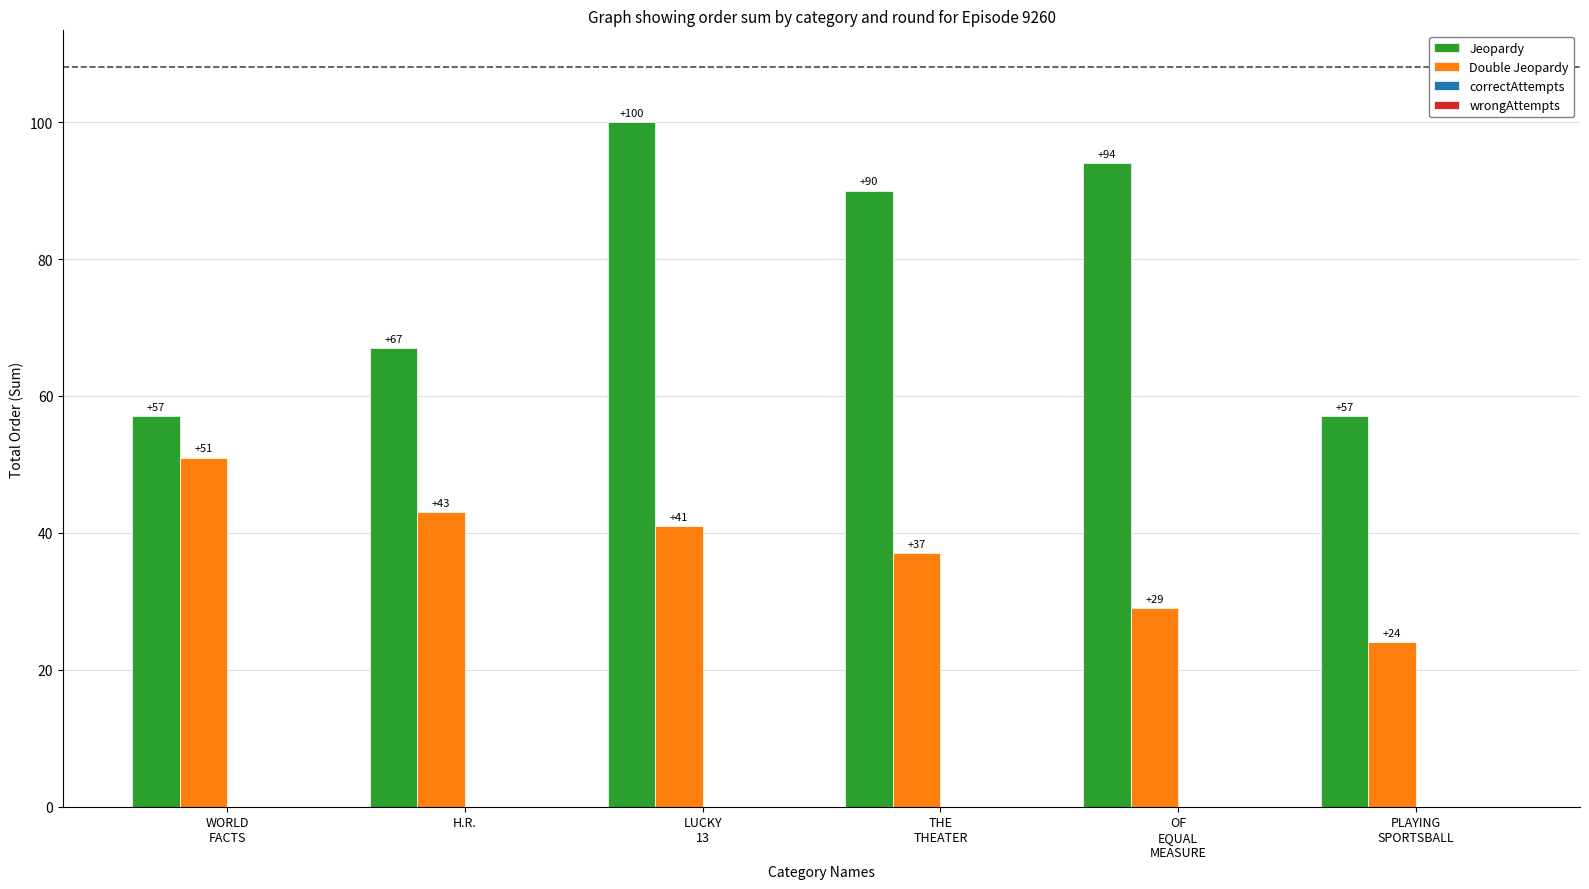

At which label does Double Jeopardy reach its minimum?

PLAYING
SPORTSBALL